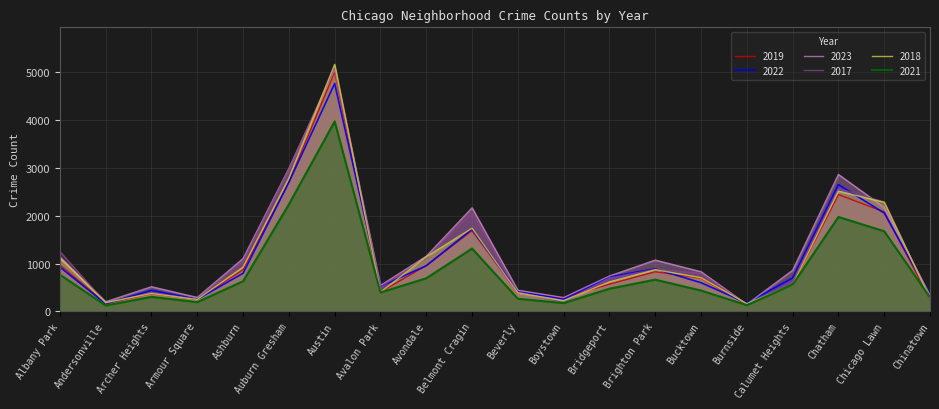

At which category does 2022 reach its first local peak?

Archer Heights